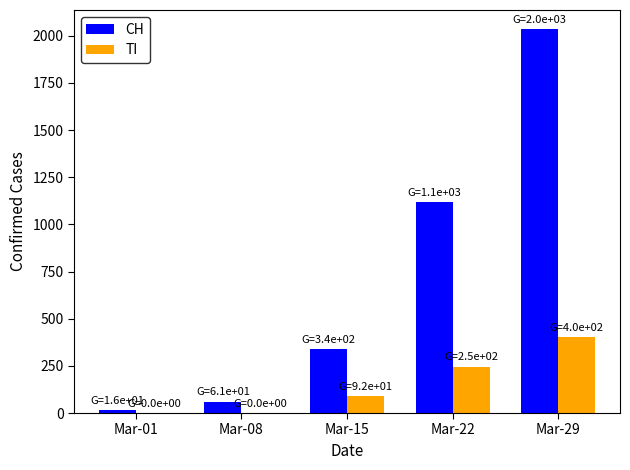

Count the number of categories in the chart.

5